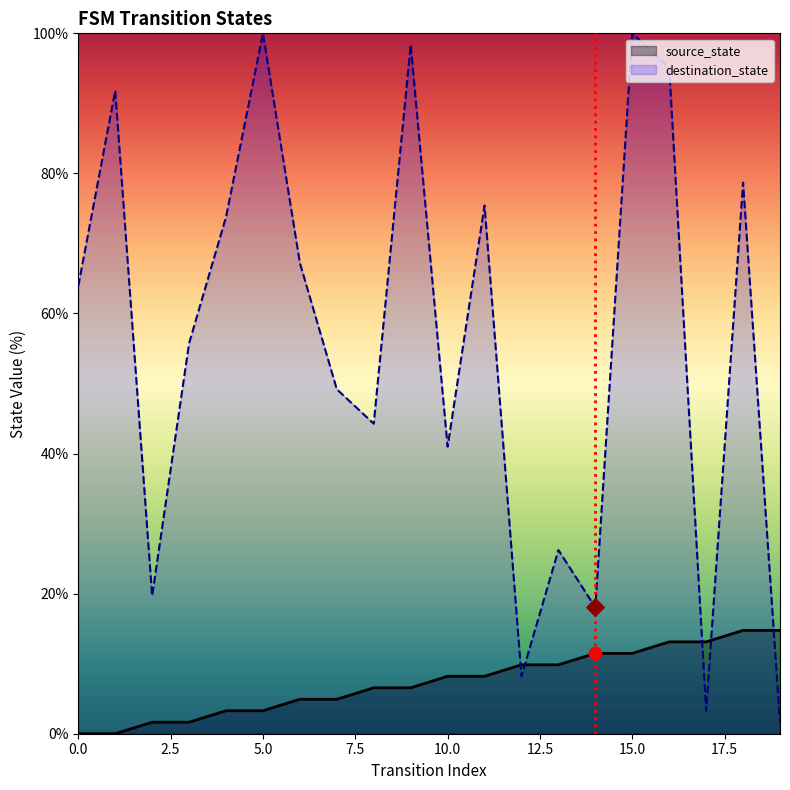

What is the total value across all series at 19?

16.4